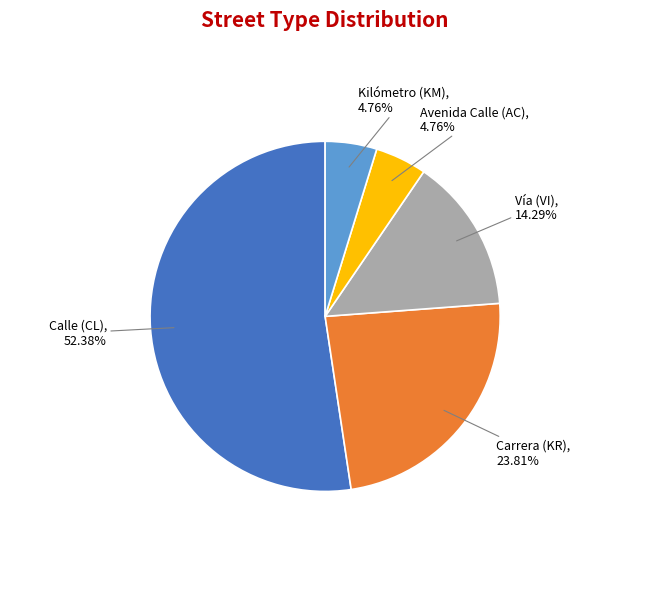

Which category has the biggest portion of the pie?

Calle (CL)